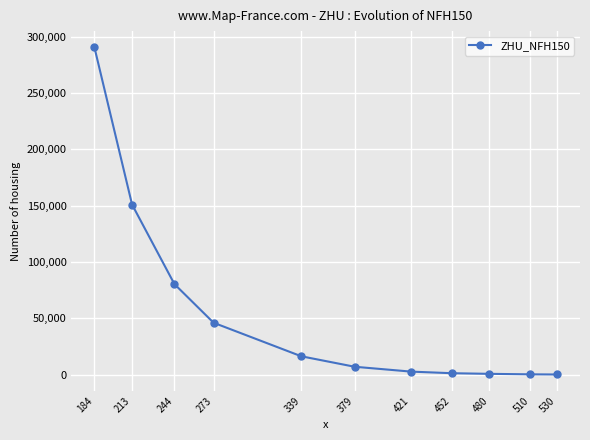

What is the change in value from 213 to 480?

-150327.7